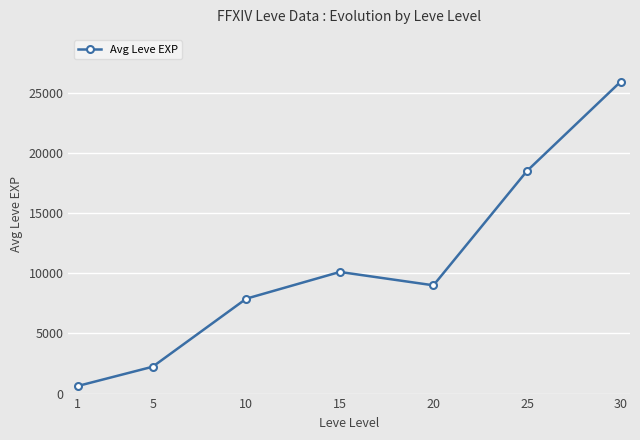

Where is the data nearest to the value 13265?

15